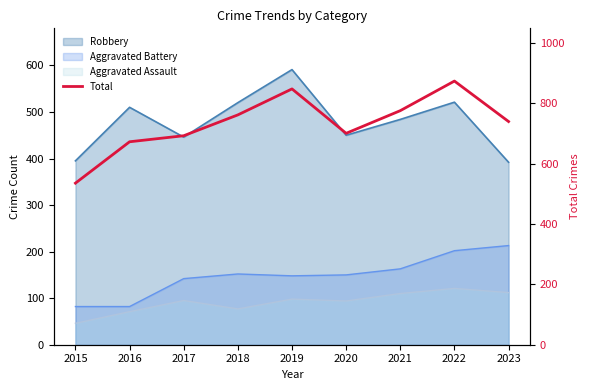

True or false: the data shows 761 at 2018.

True